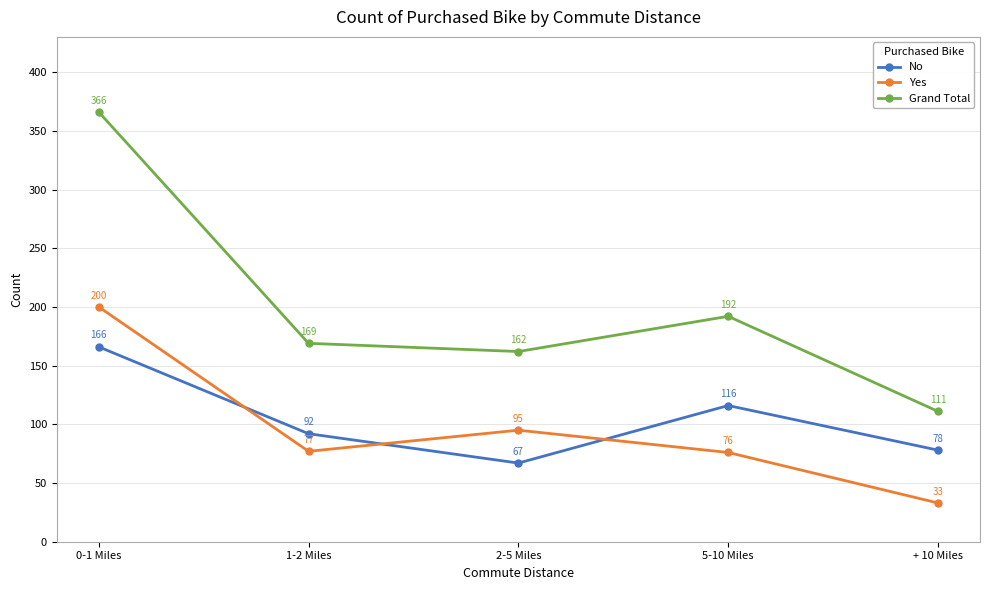

What is the average value of the Yes series?

96